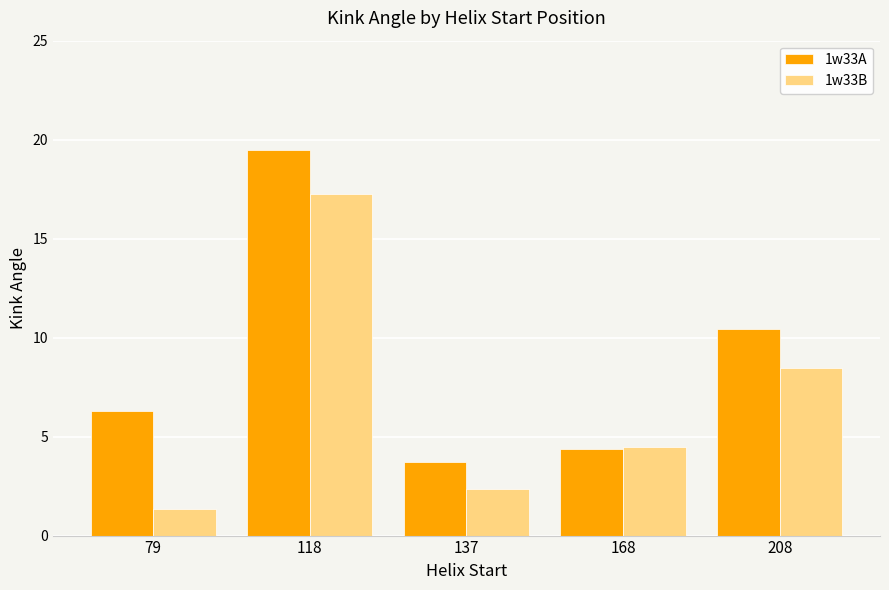

At which category is the sum across all series the highest?

118